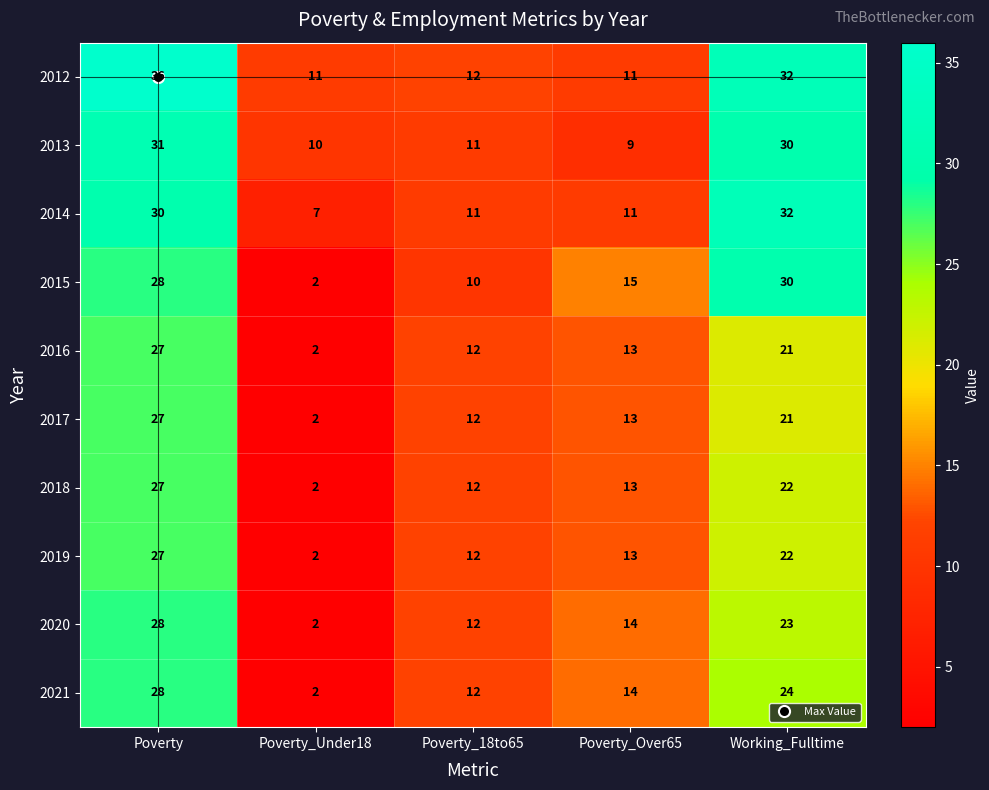

What is the sum of the 2014 values at Working_Fulltime and Poverty_Over65?

43